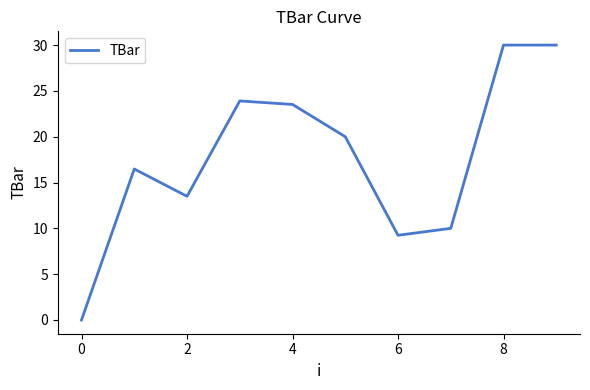

Reading left to right, what are all the values shown in this chart?

0.0	16.5	13.5	23.9	23.5	20.0	9.2	10.0	30.0	30.0